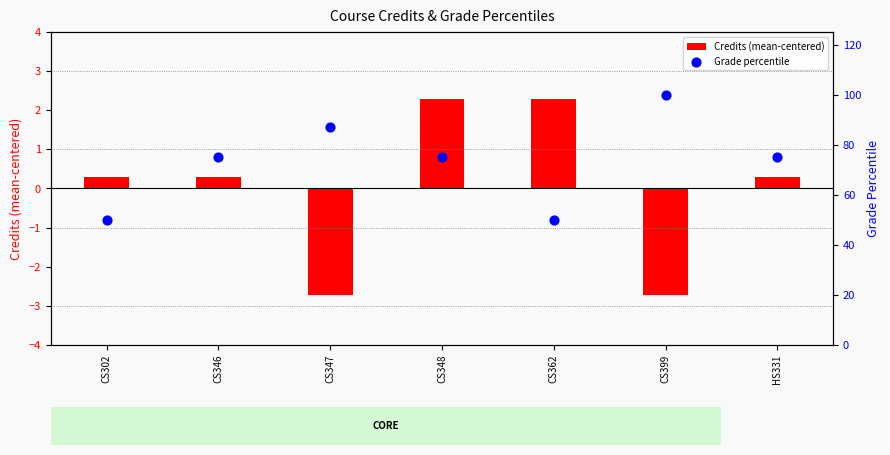

What are all the series names shown in the legend?

Credits (mean-centered), Grade percentile